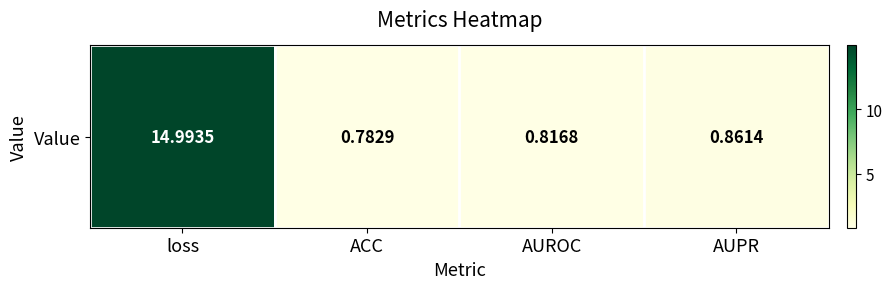

True or false: the data shows 0.8 at AUROC.

True